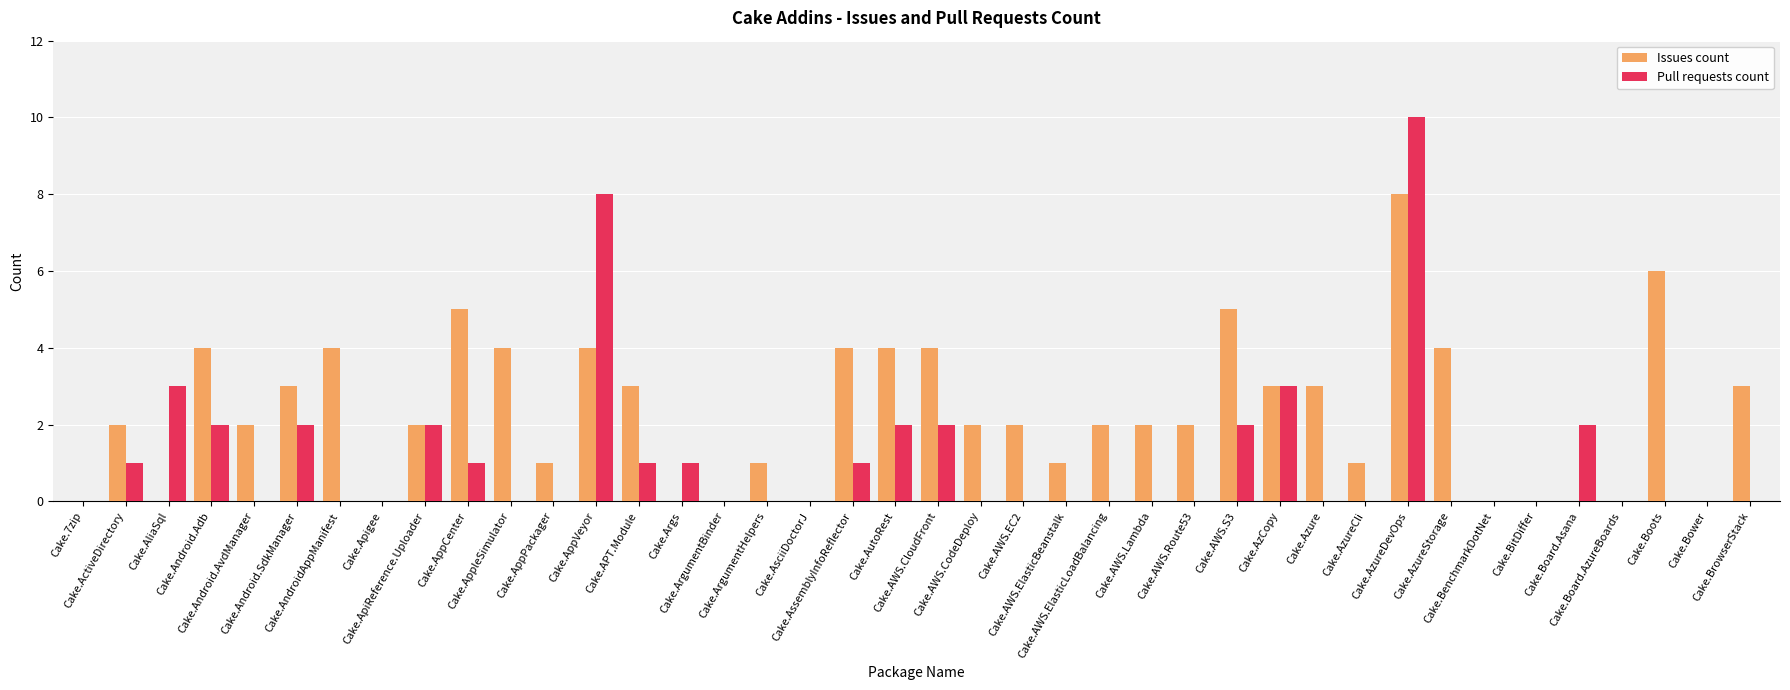

What is the greatest value displayed?

10